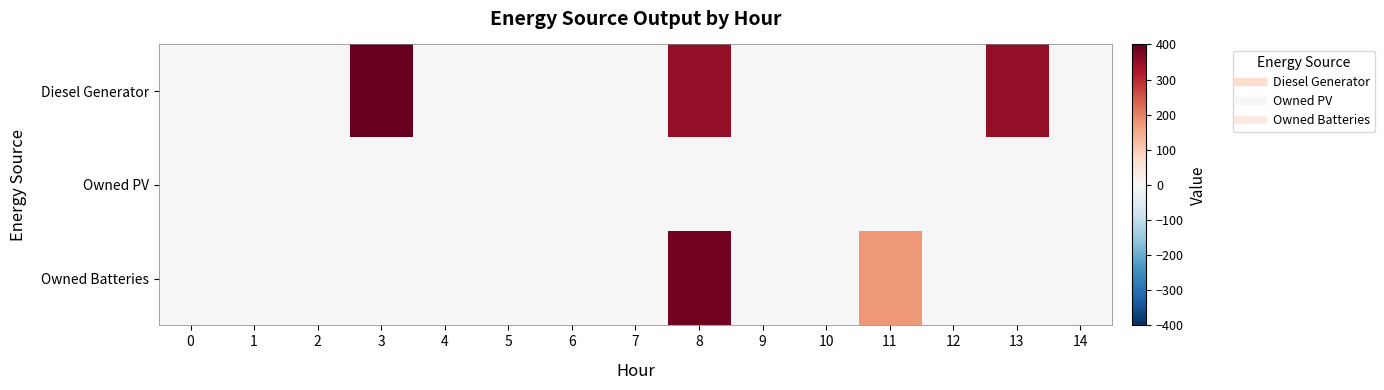

Rank the series by their average value, from highest to lowest.

Diesel Generator, Owned Batteries, Owned PV